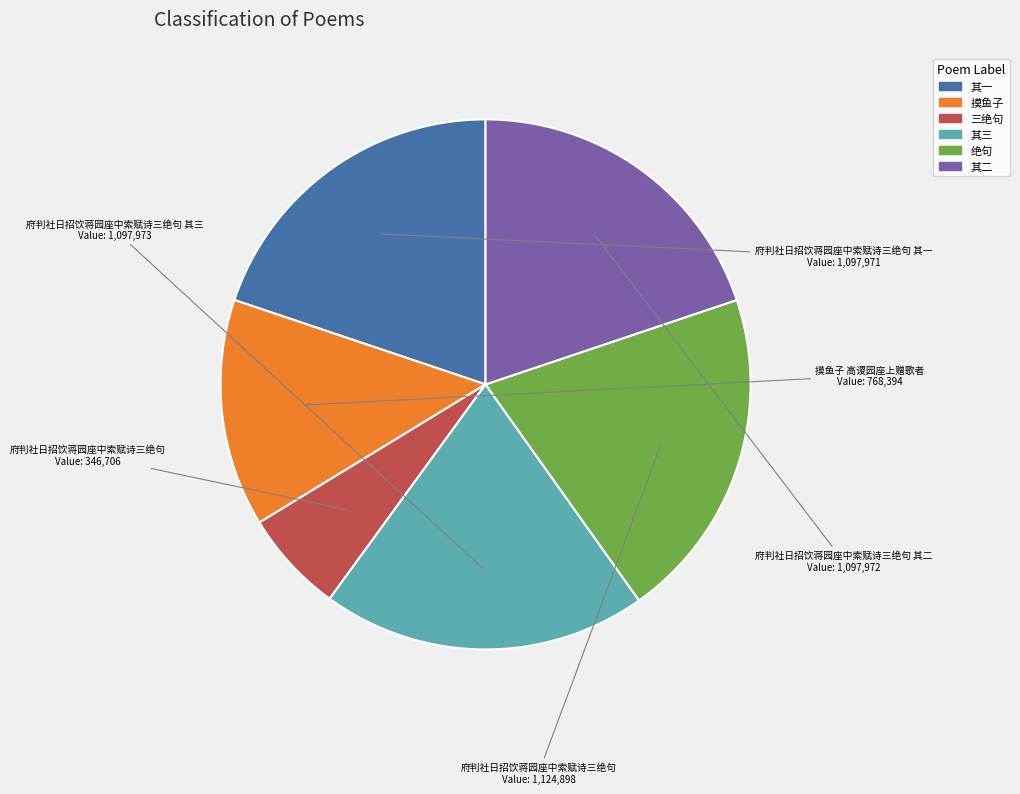

Which category has the smallest portion of the pie?

三绝句